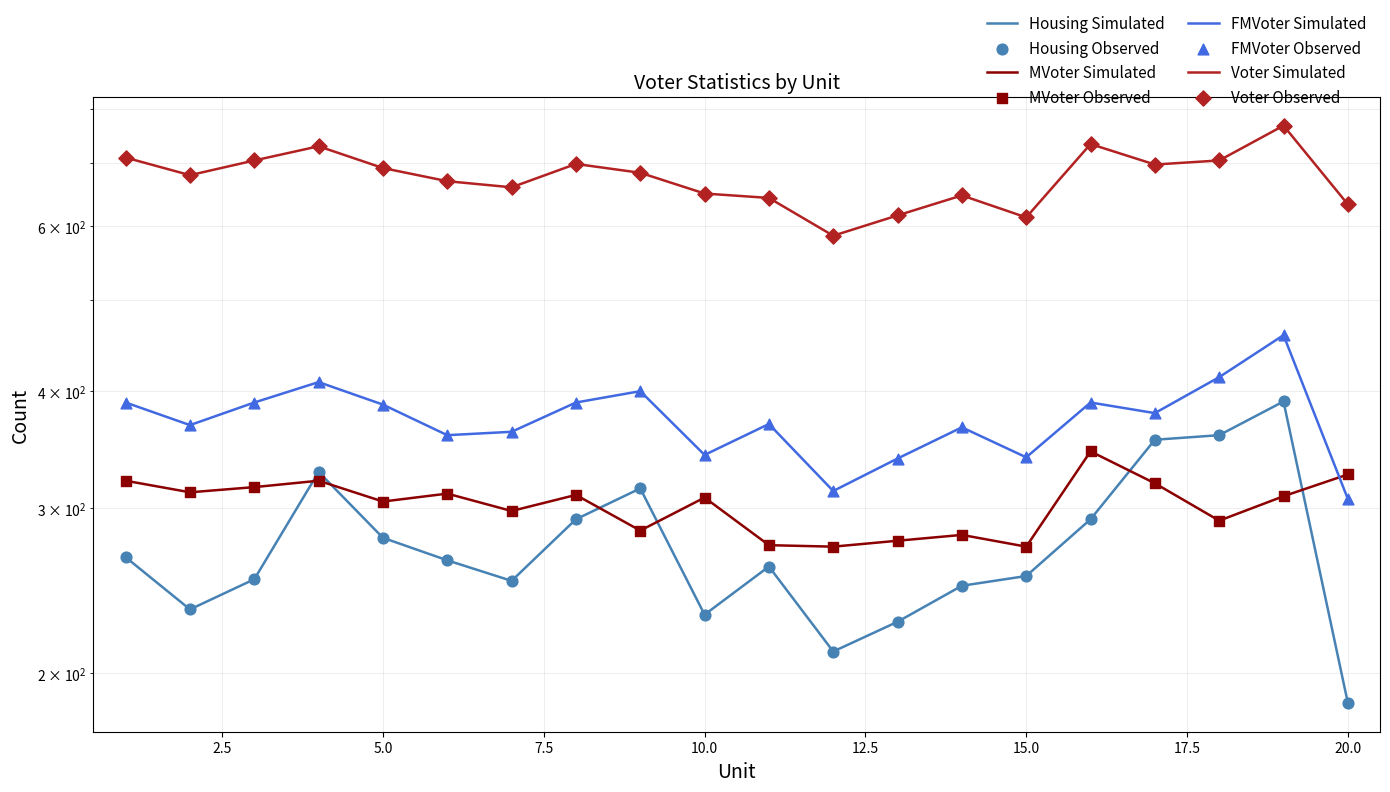

Which series has the largest total across all categories?

Voter